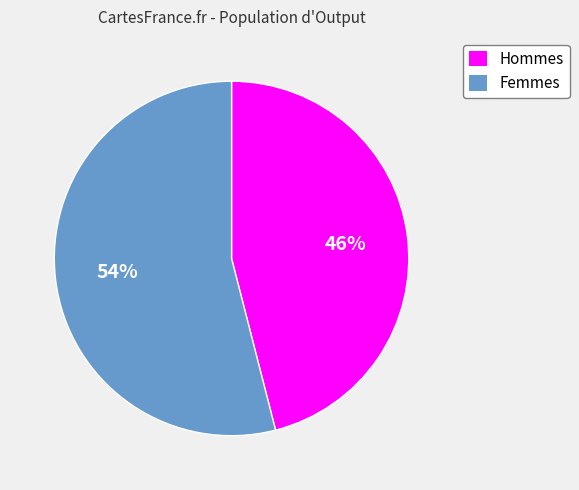

Is there any slice that represents more than half of the pie?

Yes